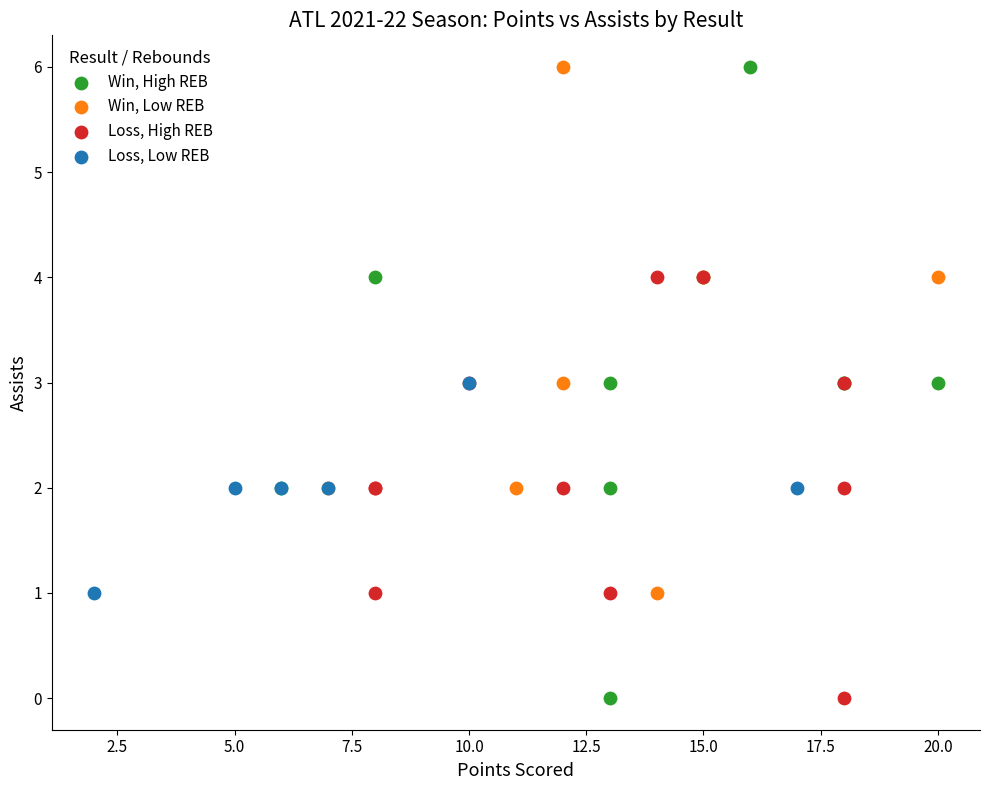

Which series has the largest Y range (max minus min)?

Win, High REB